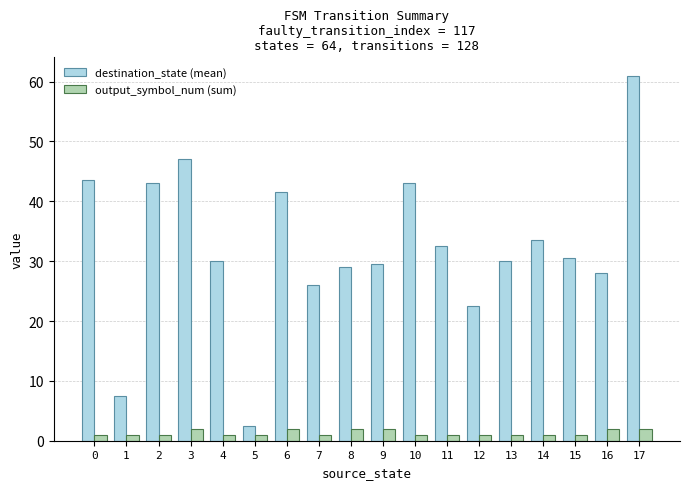

How many bars are there in each group?

2